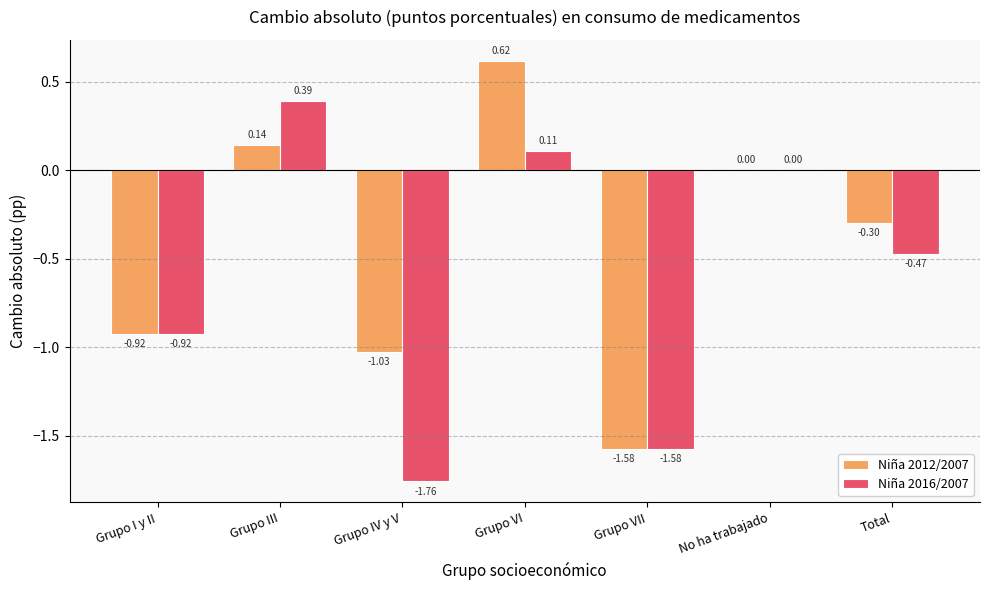

What is the total value across all series at Grupo IV y V?

-2.8